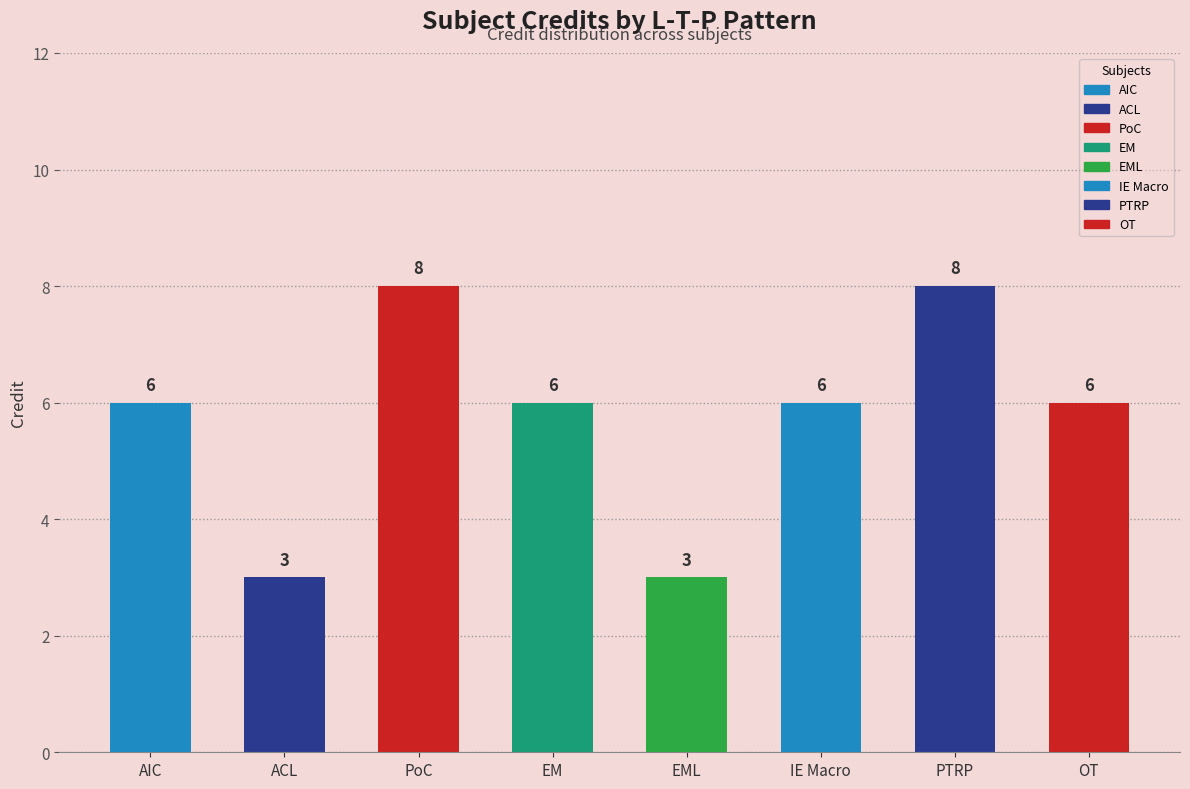

The chart shows a value of 8 at 3-0-0. True or false?

False